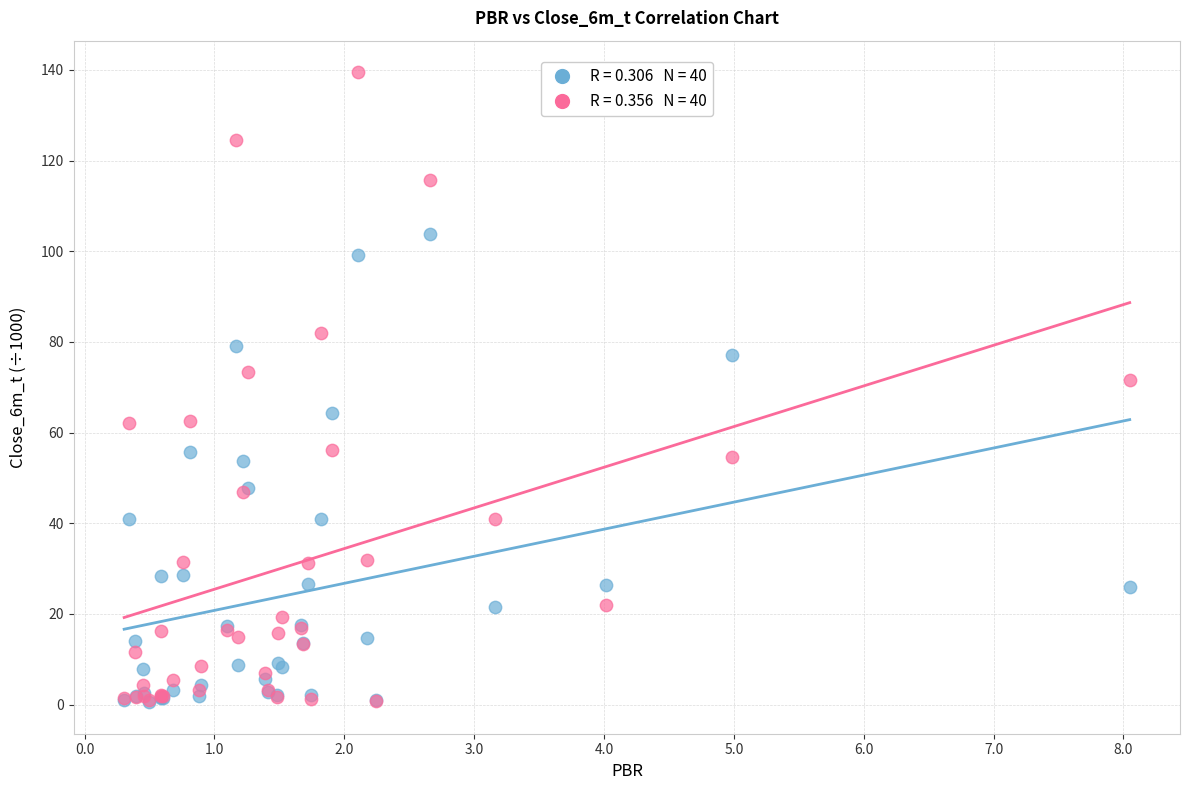

Across all series, what Y value is closest to 70?

71.7